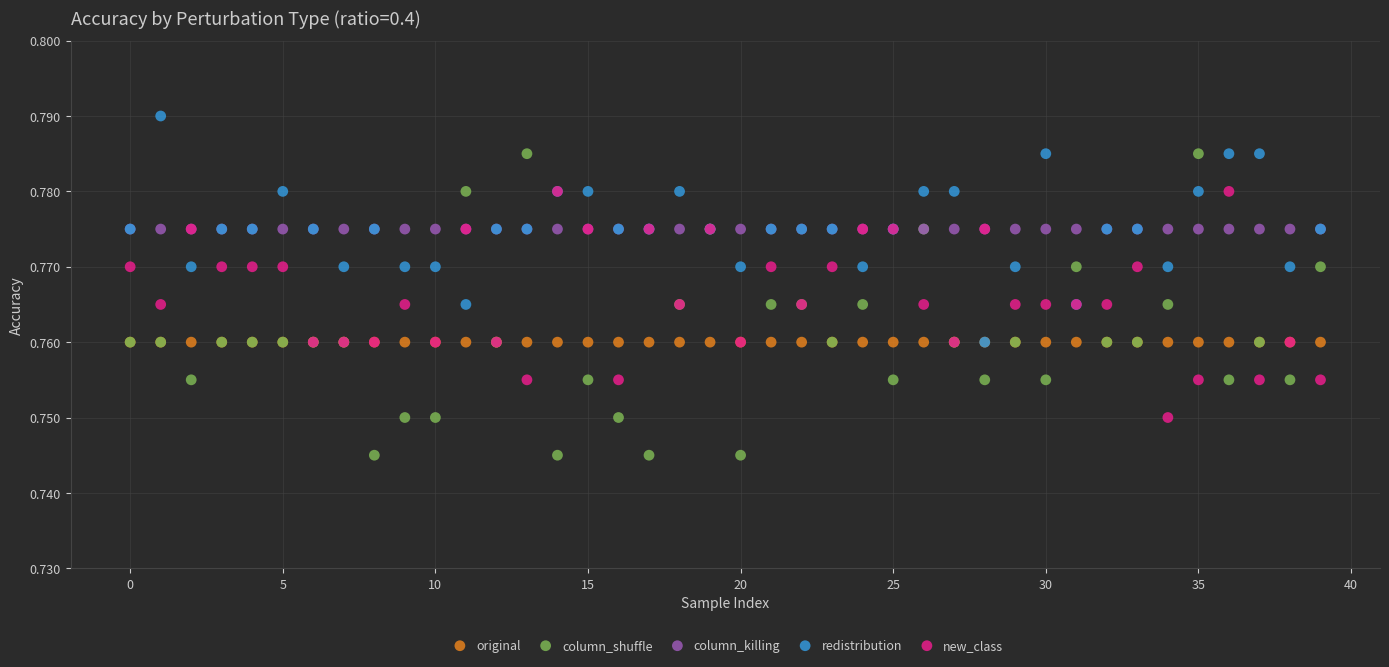

What are all the series names shown in the legend?

original, column_shuffle, column_killing, redistribution, new_class